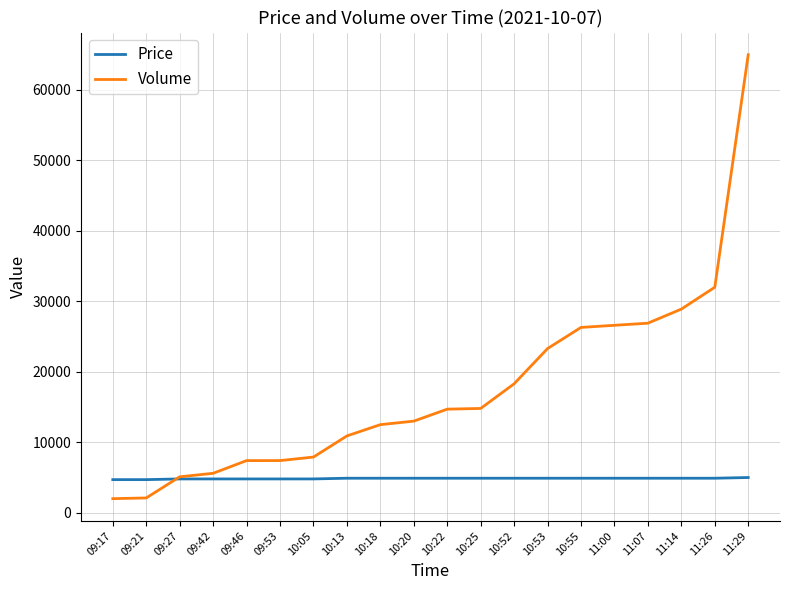

What position from the left is 09:17?

1